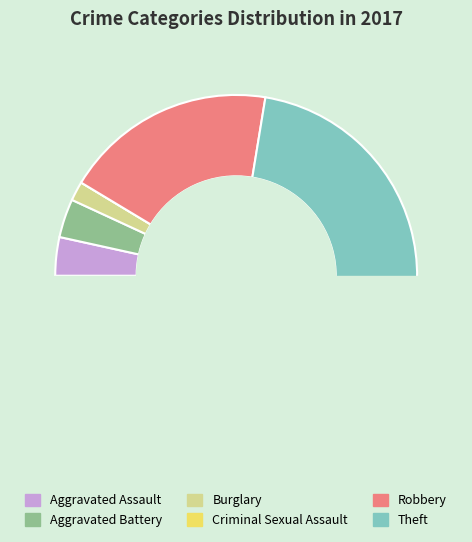

The Aggravated Battery slice represents 3% of the pie. True or false?

True